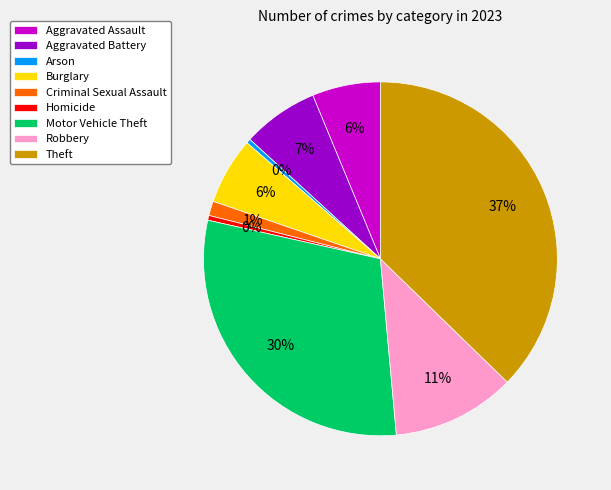

Is the sum of Aggravated Assault and Criminal Sexual Assault greater than half?

No